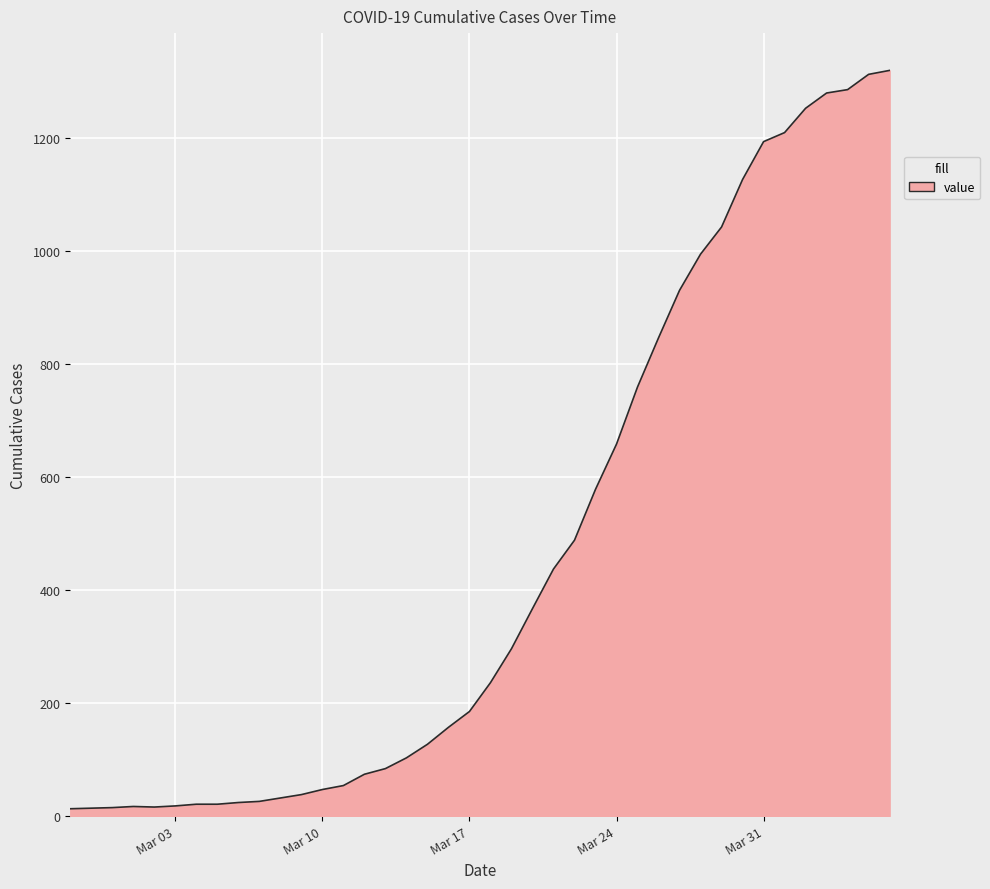

What is the greatest value displayed?

1319